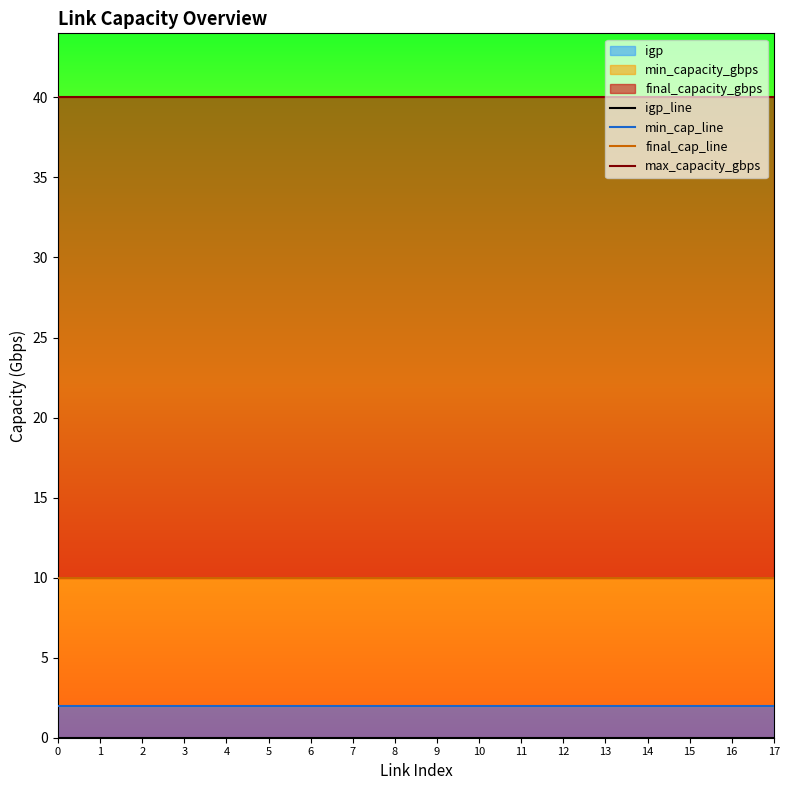

What is the greatest value displayed?

40